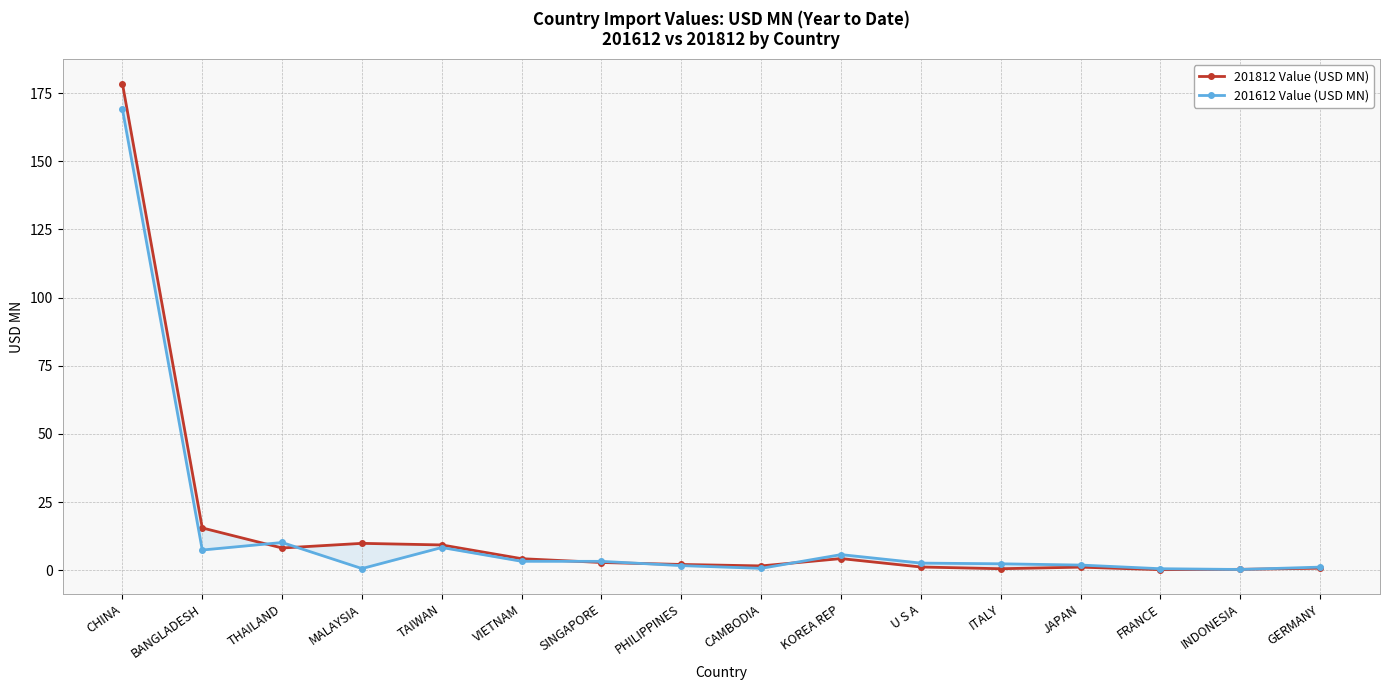

What is the sum of the 201812 Value (USD MN) values at VIETNAM and INDONESIA?

4.5